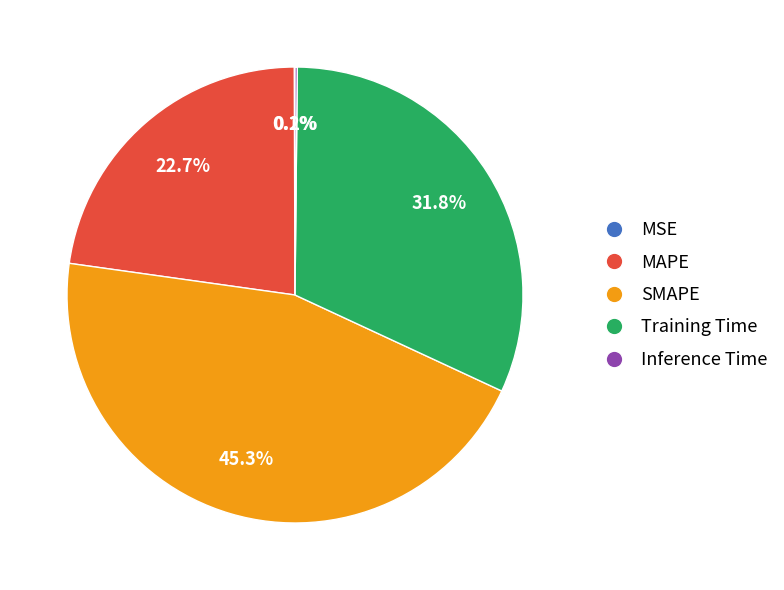

Which has a higher value, Training Time or MAPE?

Training Time